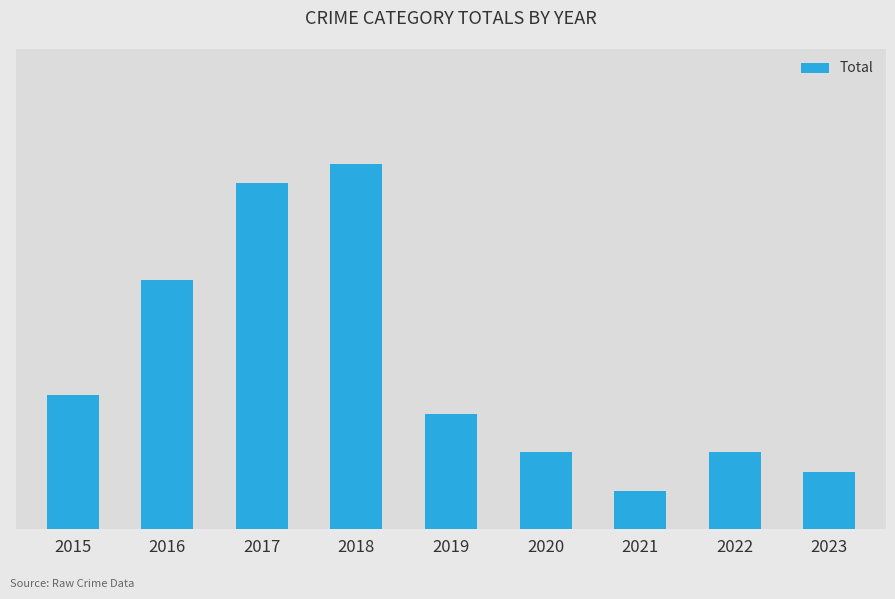

Where is the data nearest to the value 10?

2015